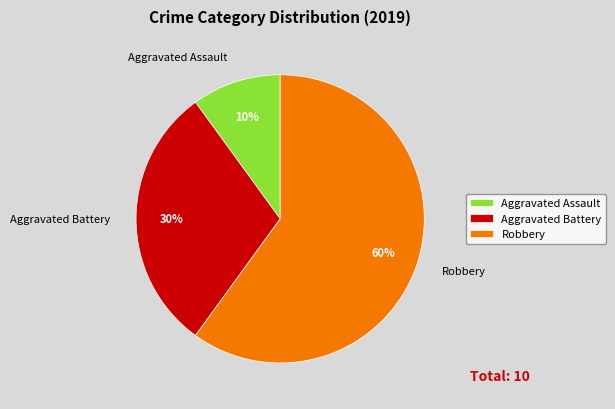

The Aggravated Assault slice represents 1% of the pie. True or false?

False